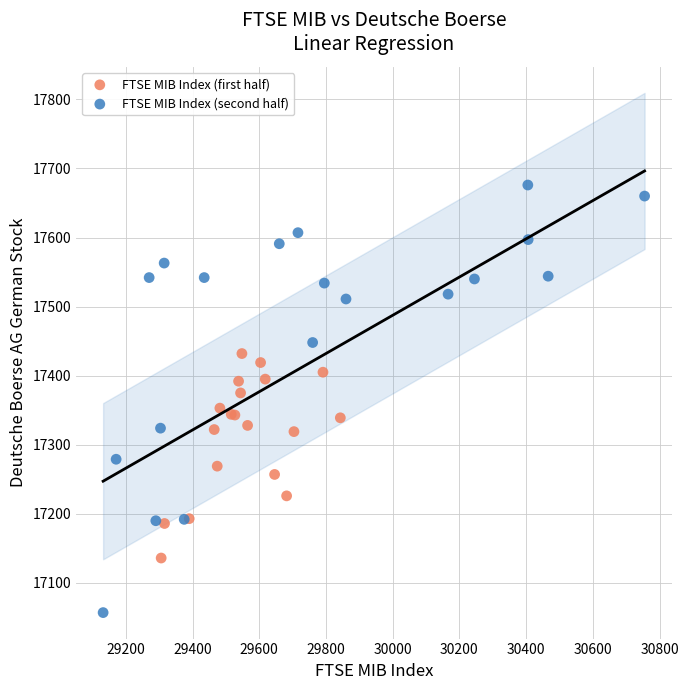

Which series has the widest spread of Y values?

FTSE MIB Index (second half)